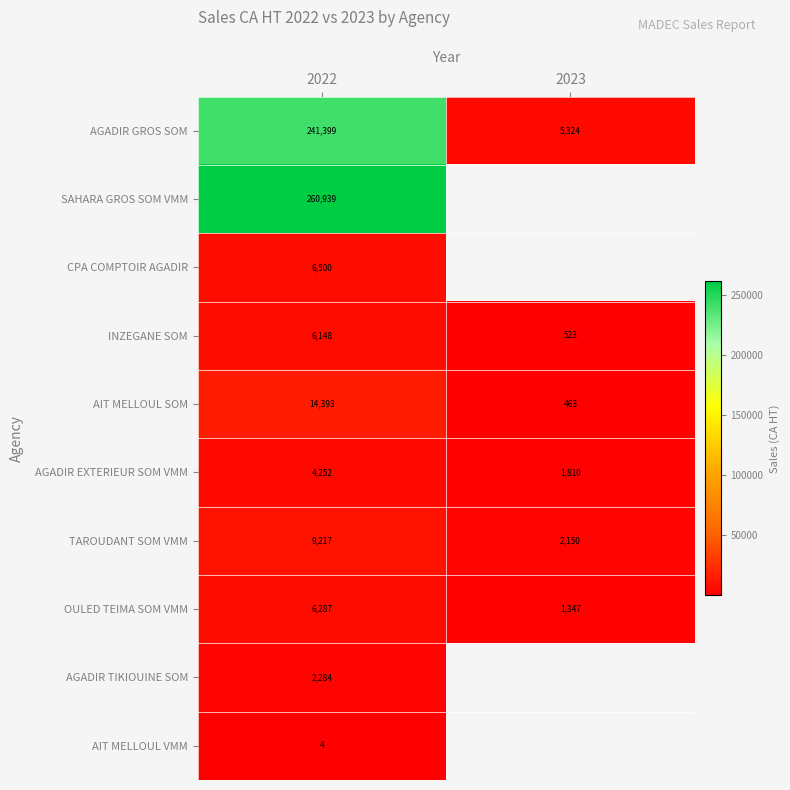

What is the sum of all TAROUDANT SOM VMM values?

11367.2